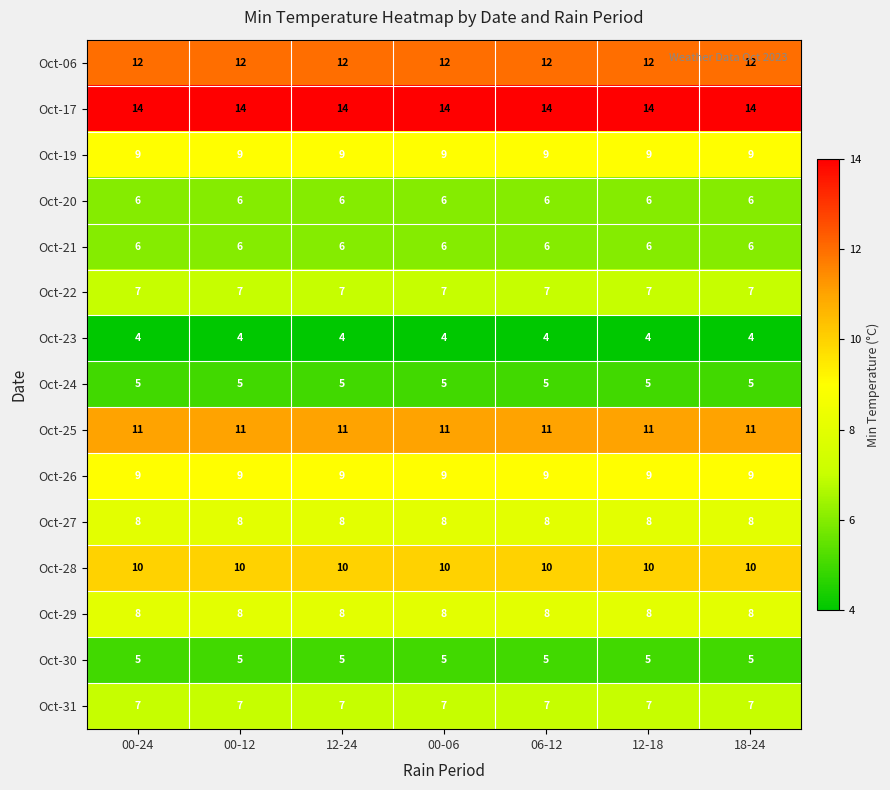

What is the maximum value shown in the chart?

14